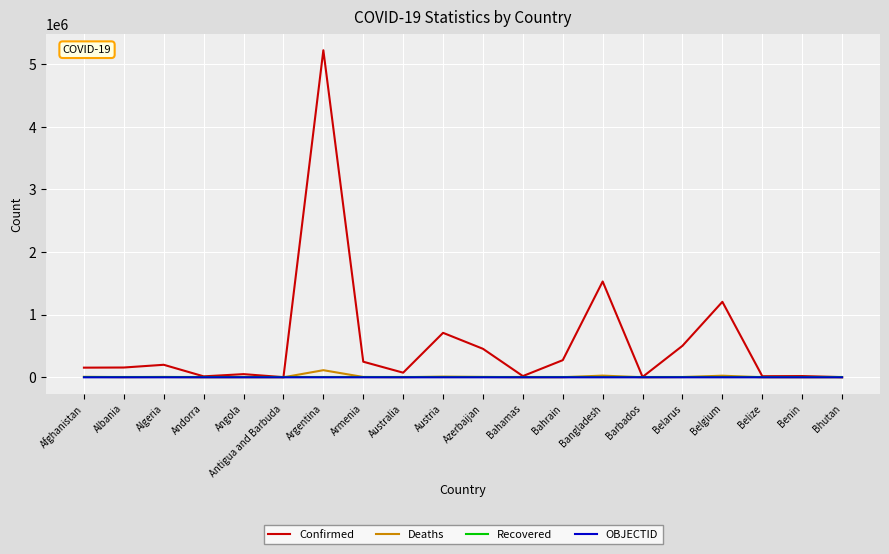

Where is Confirmed nearest to the value 2612885?

Bangladesh